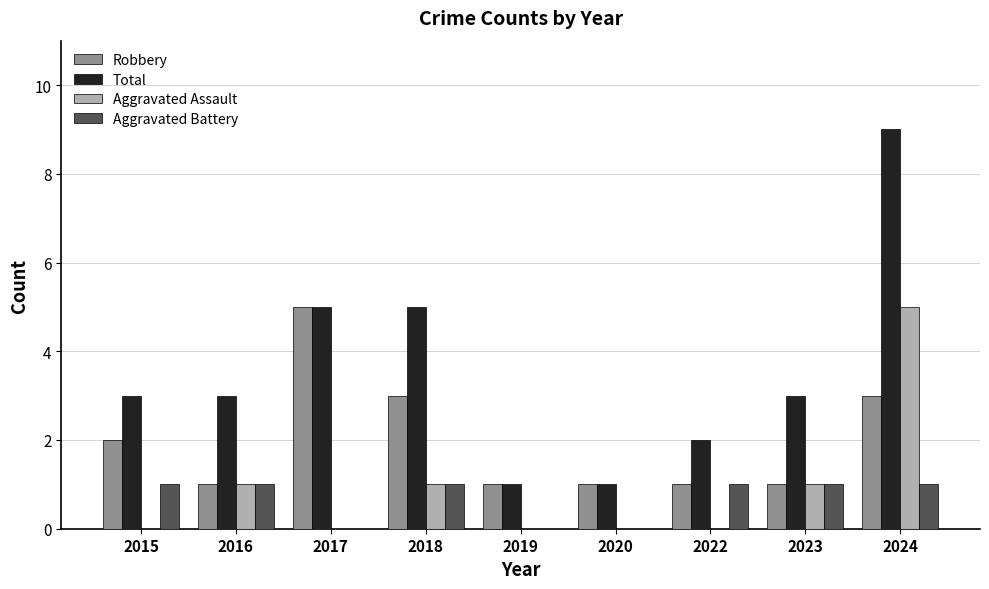

Are the bars horizontal?

No